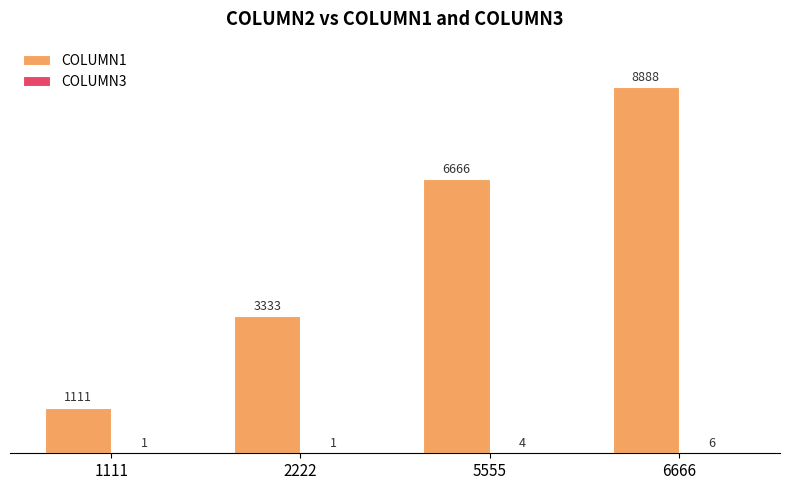

What is the approximate value of COLUMN1 at 1111, to the nearest 100?

1100